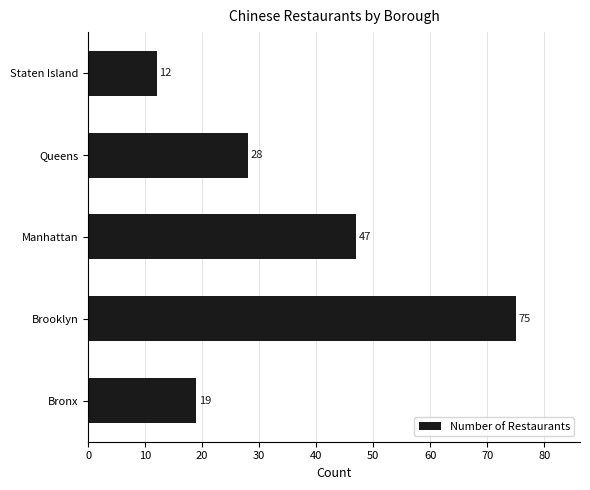

Count the values in the range 19 to 47.

3